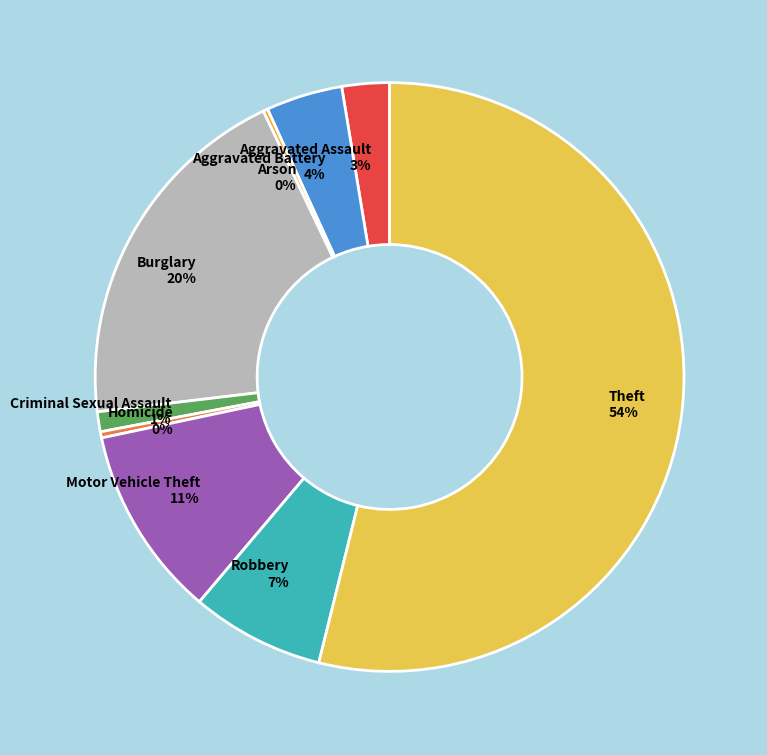

Which slice is the largest?

Theft